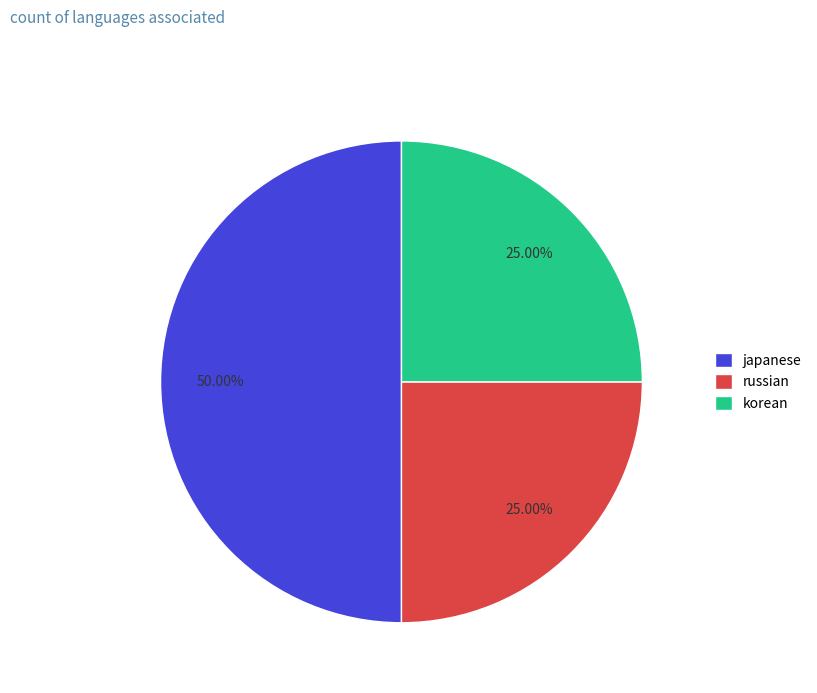

How many segments does this pie chart have?

3